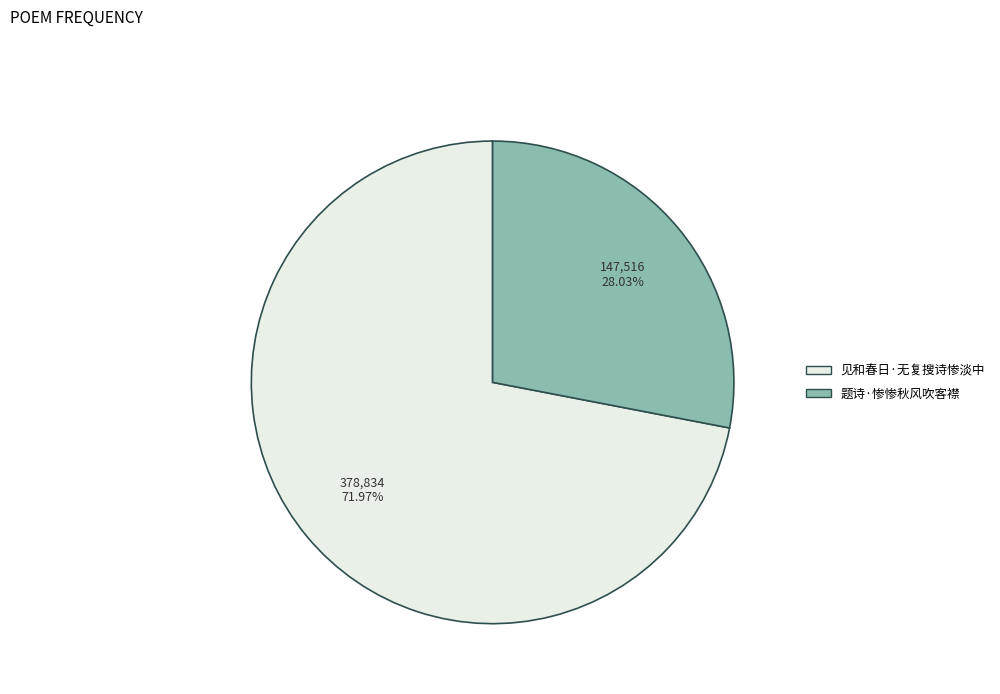

How many slices are in this pie chart?

2